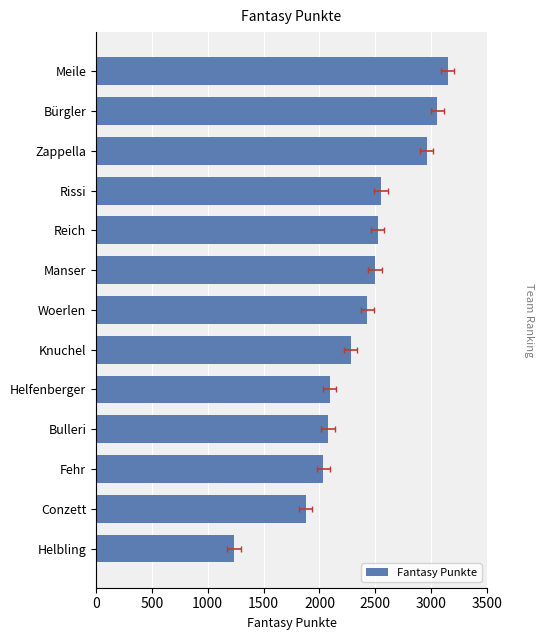

Reading right to left, extract all data points from this chart.

1234	1876	2035	2078	2091	2278	2428	2498	2520	2551	2960	3055	3148